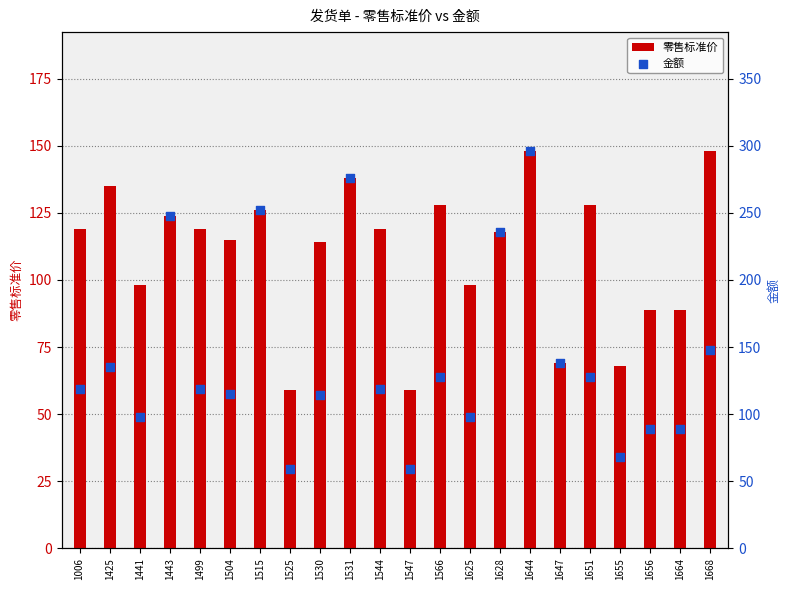

At which category is the sum across all series the highest?

1644